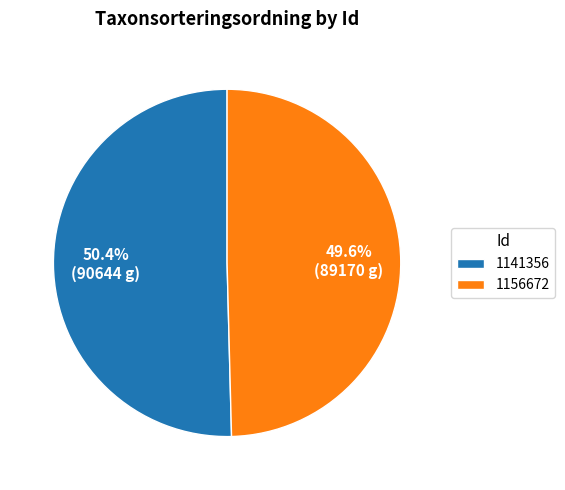

What is the ratio of the value at 1156672 to the value at 1141356?

1.0